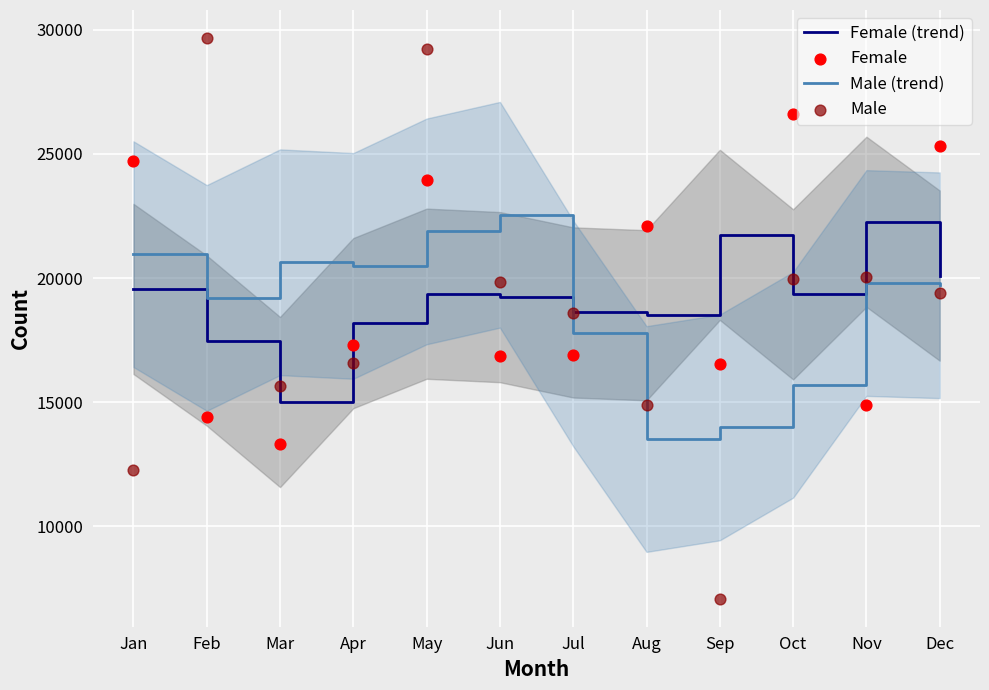

Which series has the largest total across all categories?

Female